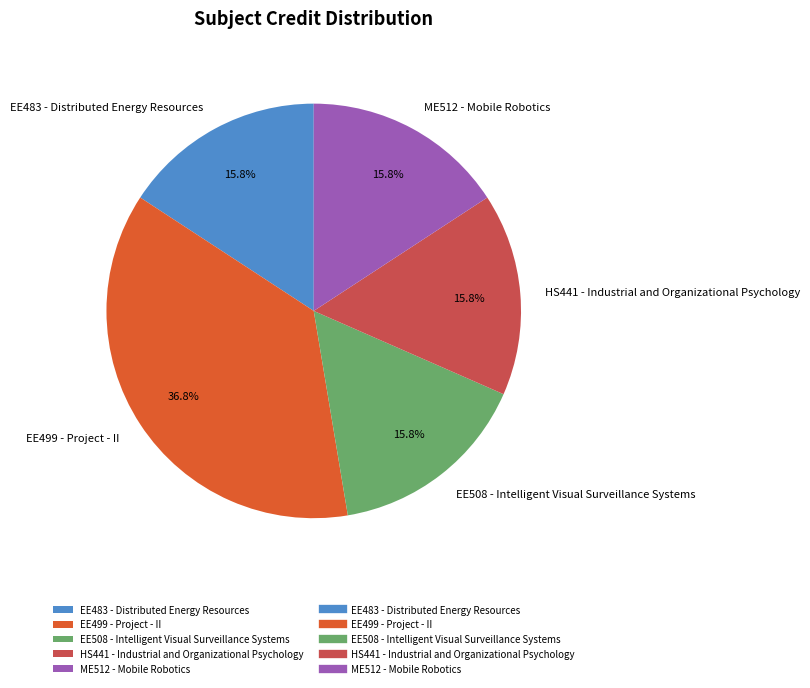

Combined, do EE508 - Intelligent Visual Surveillance Systems and EE499 - Project - II account for over 50%?

Yes